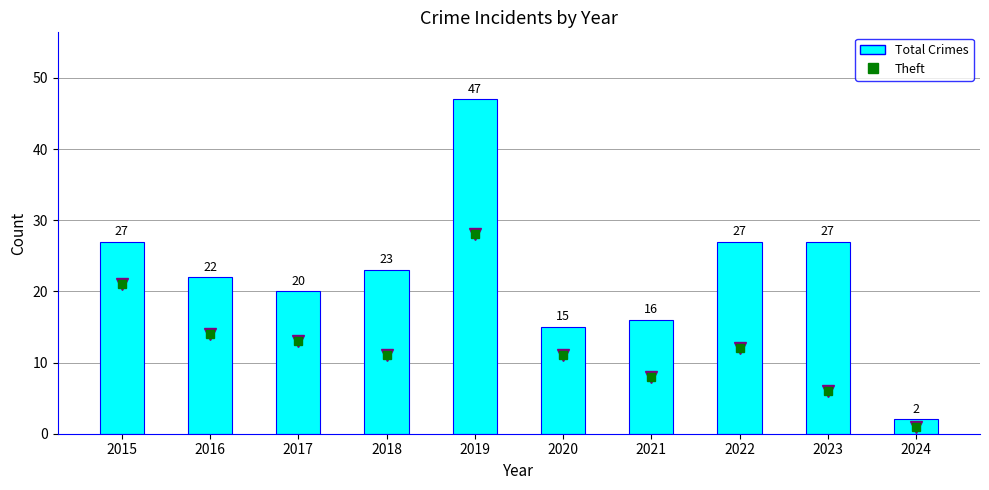

What is the difference between the Total Crimes values at 2020 and 2021?

1